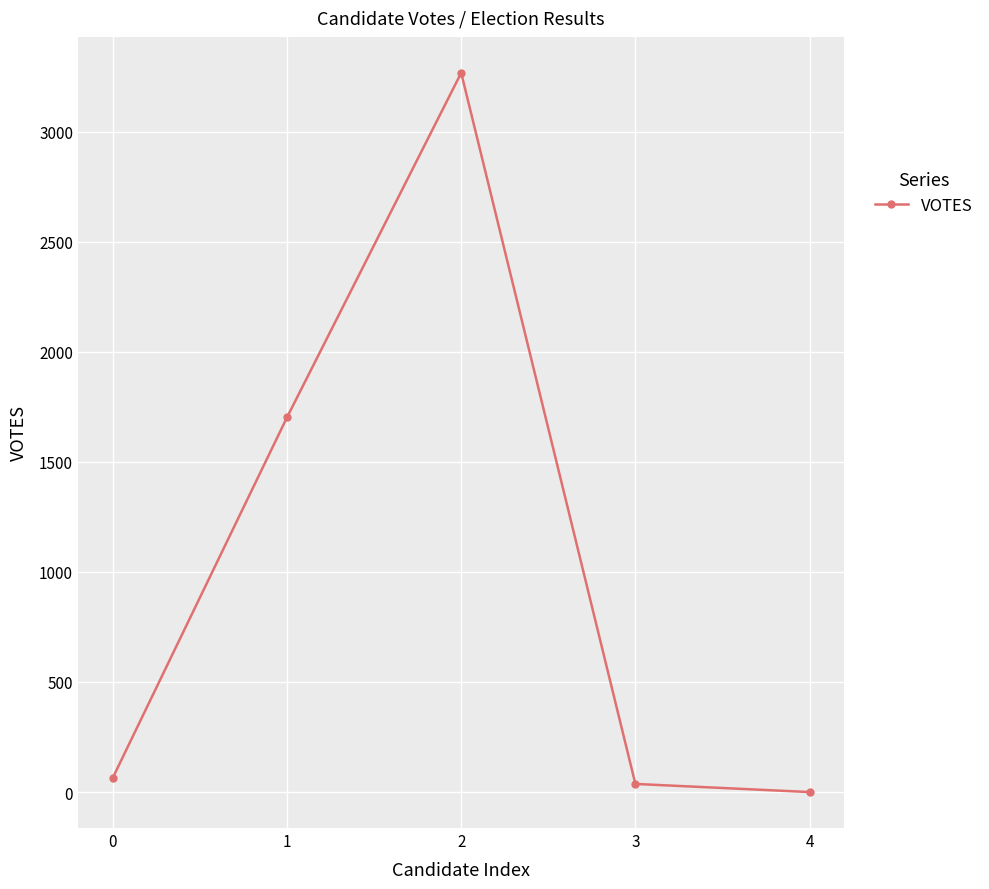

The value at 4 is 1091. True or false?

False